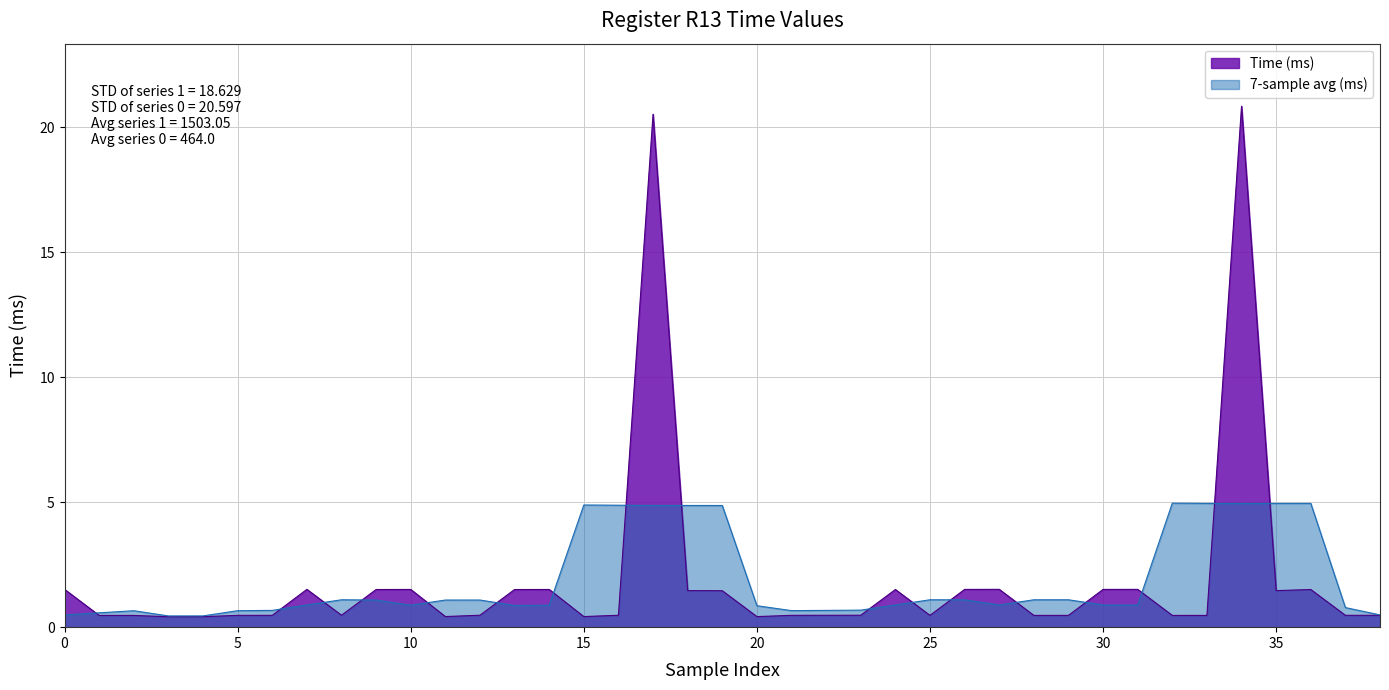

Reading left to right, extract all data points from this chart.

0=1.5	1=0.5	2=0.5	3=0.4	4=0.4	5=0.5	6=0.5	7=1.5	8=0.5	9=1.5	10=1.5	11=0.4	12=0.5	13=1.5	14=1.5	15=0.4	16=0.5	17=20.5	18=1.5	19=1.5	20=0.4	21=0.5	22=0.5	23=0.5	24=1.5	25=0.5	26=1.5	27=1.5	28=0.5	29=0.5	30=1.5	31=1.5	32=0.5	33=0.5	34=20.9	35=1.5	36=1.5	37=0.5	38=0.5